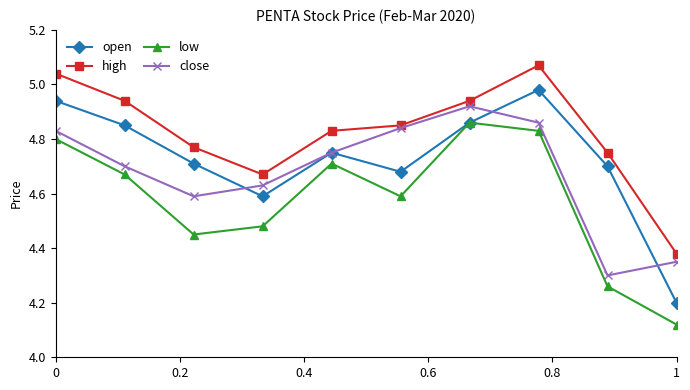

How many close values are between 4 and 5?

10